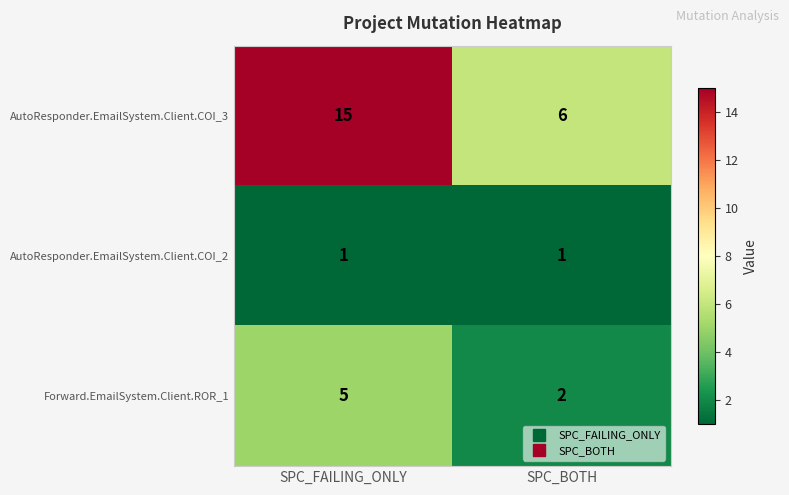

List the series in order of their overall mean, highest first.

AutoResponder.EmailSystem.Client.COI_3, Forward.EmailSystem.Client.ROR_1, AutoResponder.EmailSystem.Client.COI_2